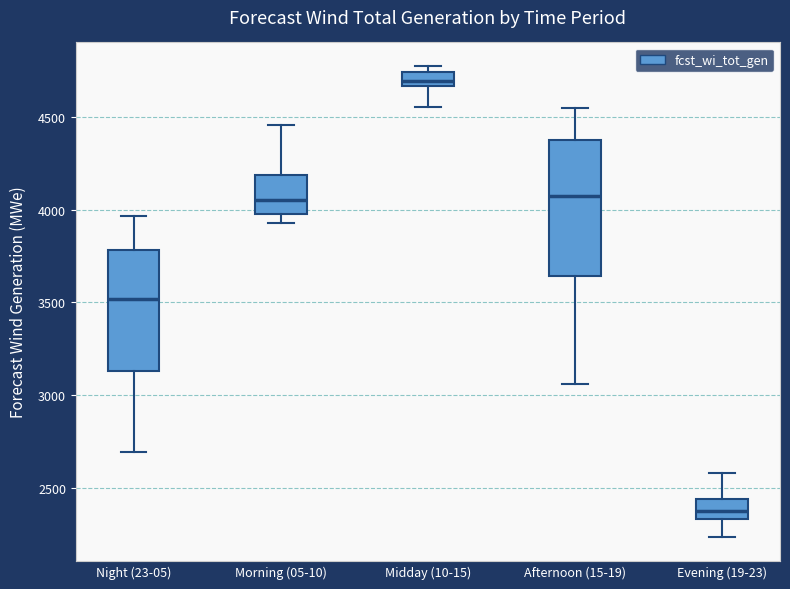

Where does the upper whisker of the box for Morning (05-10) end on the y-axis? The values are not printed on the chart, so give them approximately, as read against the axis.

4450